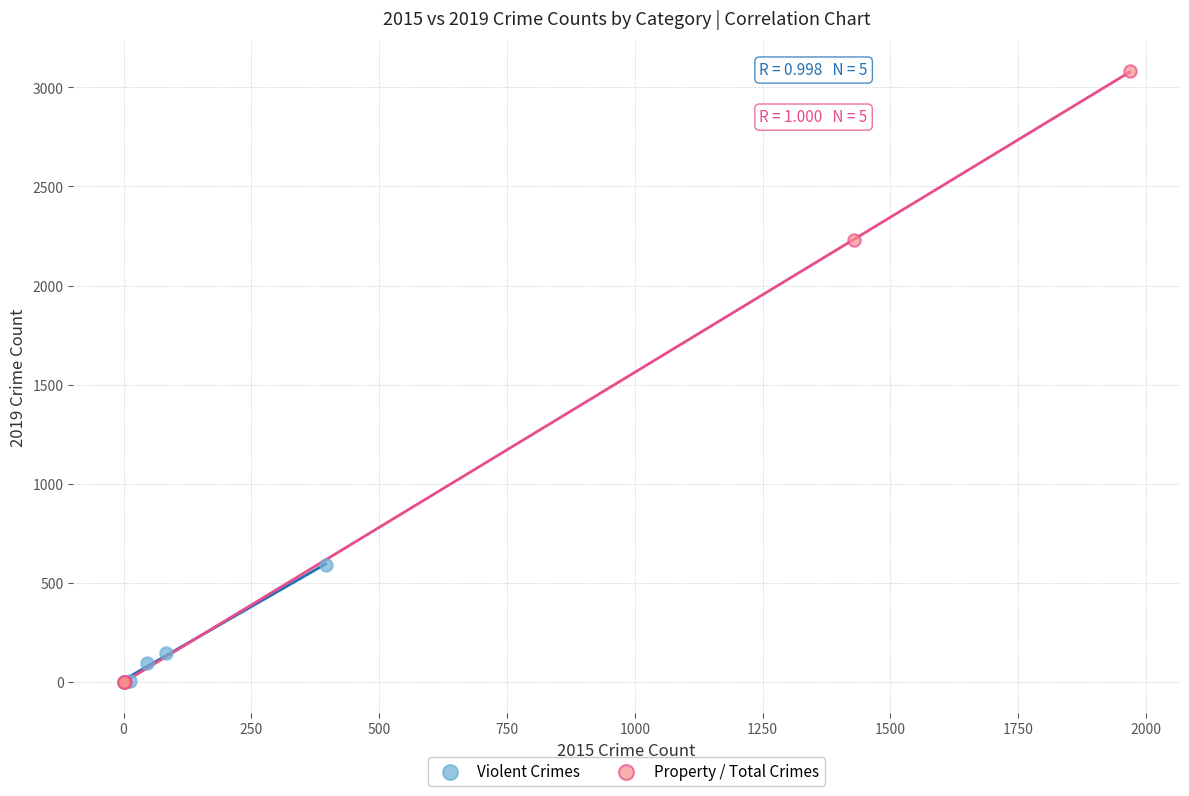

Which series contains the highest Y value?

Property / Total Crimes